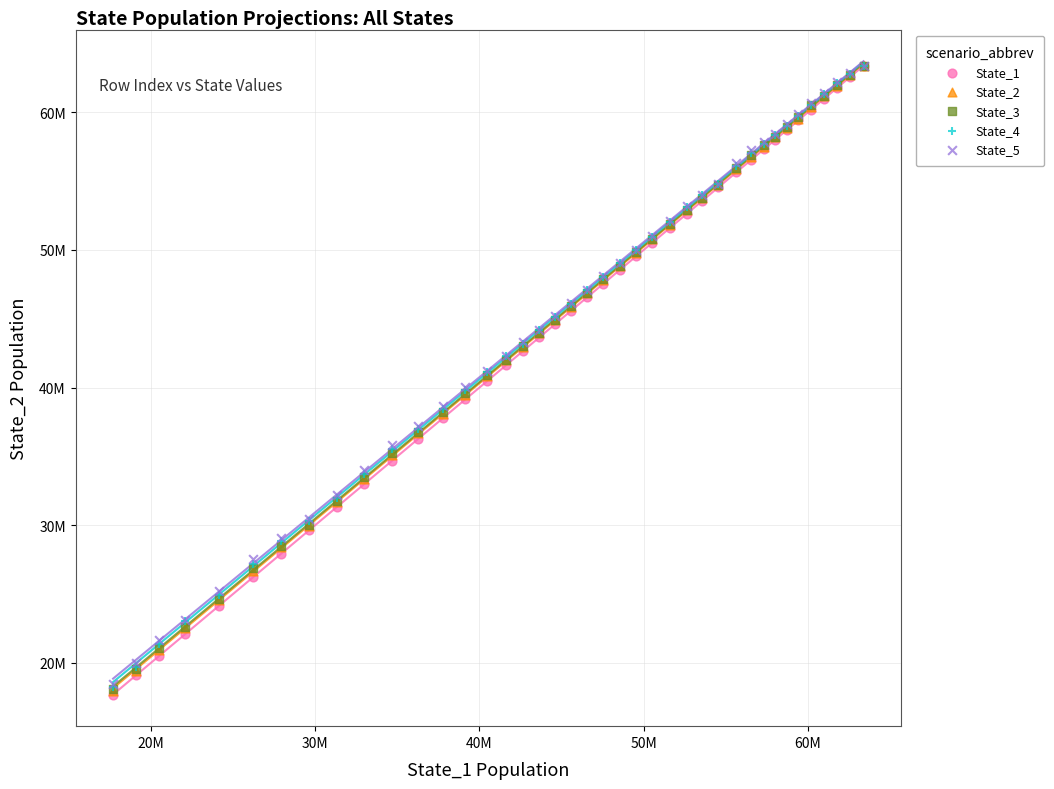

What are all the series names shown in the legend?

State_1, State_2, State_3, State_4, State_5